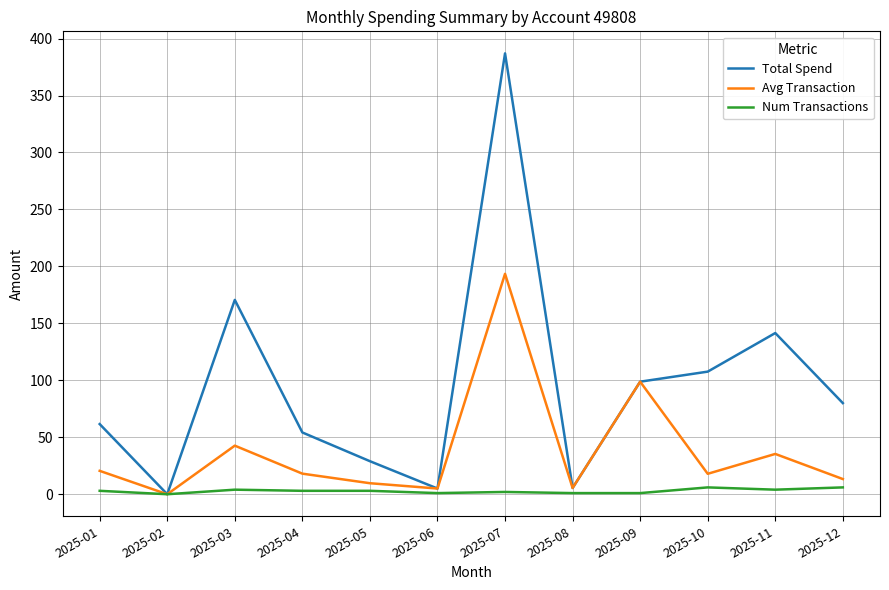

Rank the series by their maximum value, from lowest to highest.

Num Transactions, Avg Transaction, Total Spend